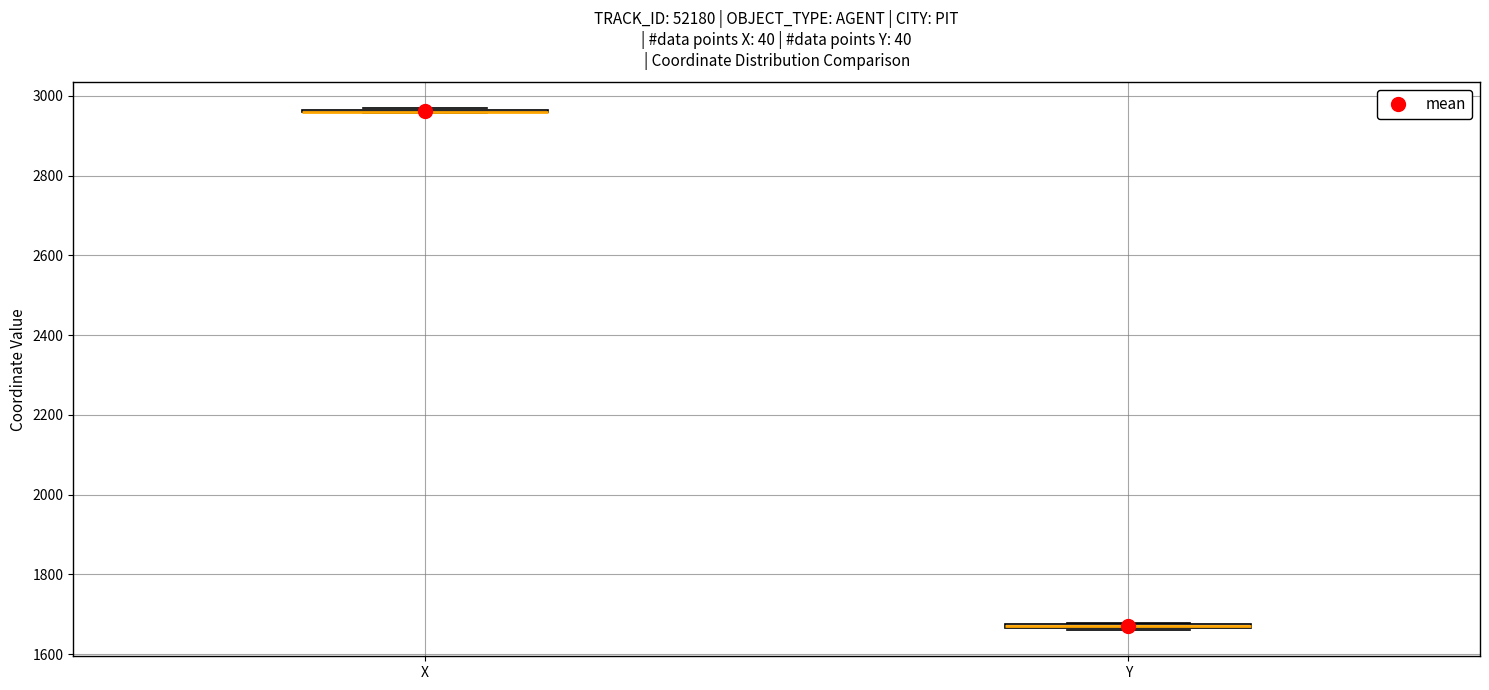

Where is the upper edge of the box for Y on the y-axis? The values are not printed on the chart, so give them approximately, as read against the axis.

1680